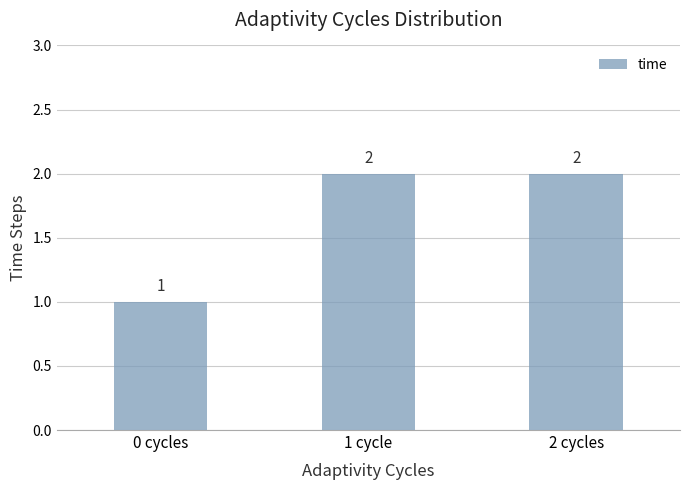

Count the number of data series in this chart.

1